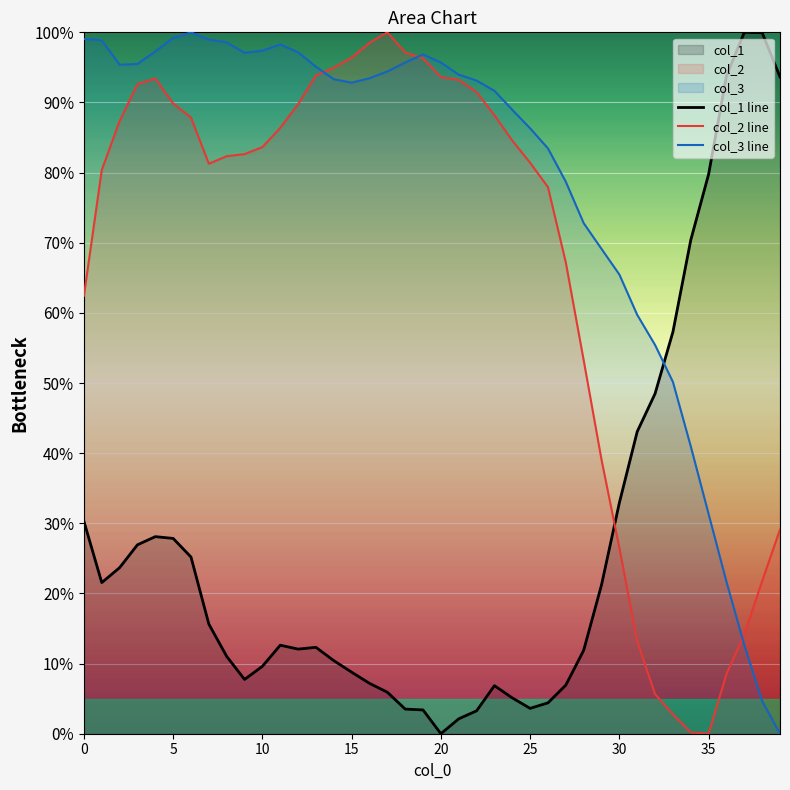

What is the difference between the maximum and second lowest values in the col_2 line series?

99.8